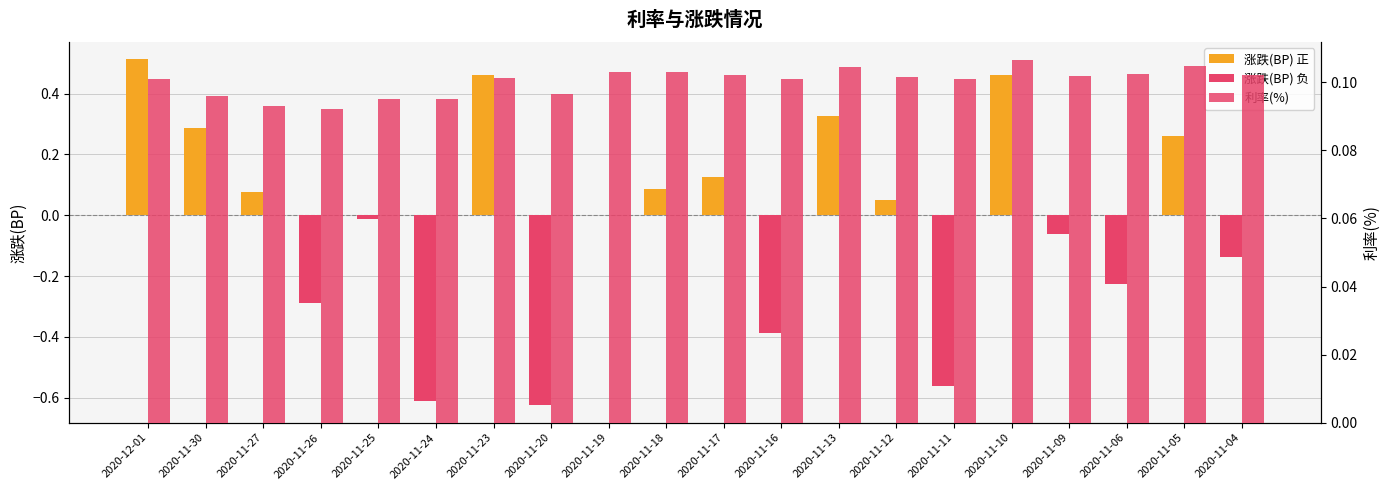

Reading left to right, list all the values displayed in this chart.

涨跌(BP): 2020-12-01=0.5	2020-11-30=0.3	2020-11-27=0.1	2020-11-26=-0.3	2020-11-25=-0.0	2020-11-24=-0.6	2020-11-23=0.5	2020-11-20=-0.6	2020-11-19=0.0	2020-11-18=0.1	2020-11-17=0.1	2020-11-16=-0.4	2020-11-13=0.3	2020-11-12=0.1	2020-11-11=-0.6	2020-11-10=0.5	2020-11-09=-0.1	2020-11-06=-0.2	2020-11-05=0.3	2020-11-04=-0.1
利率(%): 2020-12-01=0.1	2020-11-30=0.1	2020-11-27=0.1	2020-11-26=0.1	2020-11-25=0.1	2020-11-24=0.1	2020-11-23=0.1	2020-11-20=0.1	2020-11-19=0.1	2020-11-18=0.1	2020-11-17=0.1	2020-11-16=0.1	2020-11-13=0.1	2020-11-12=0.1	2020-11-11=0.1	2020-11-10=0.1	2020-11-09=0.1	2020-11-06=0.1	2020-11-05=0.1	2020-11-04=0.1